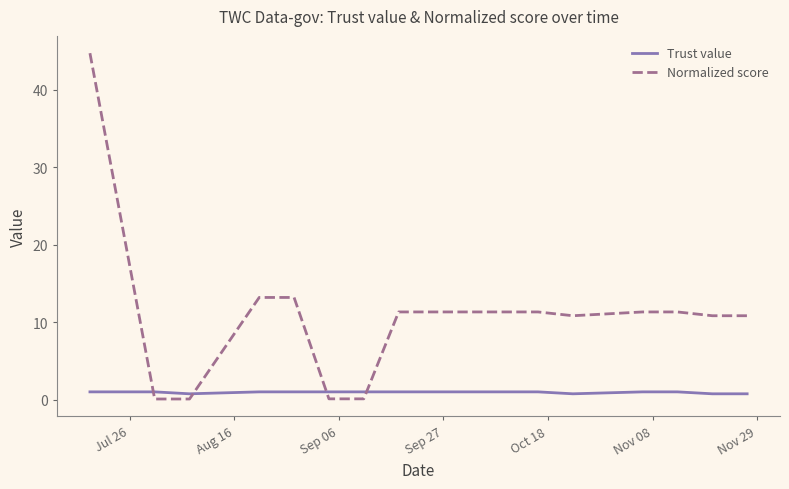

List the series in order of their peak value, highest first.

Normalized score, Trust value